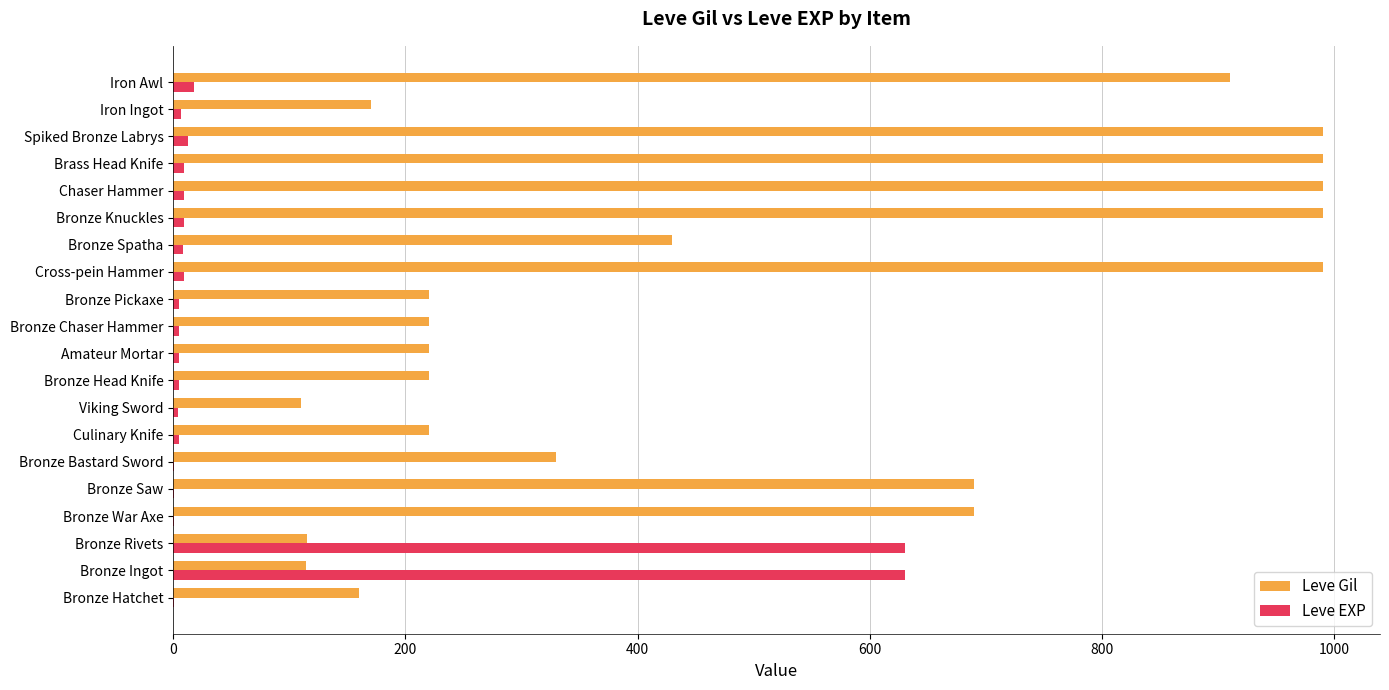

Which series has the largest total across all categories?

Leve Gil